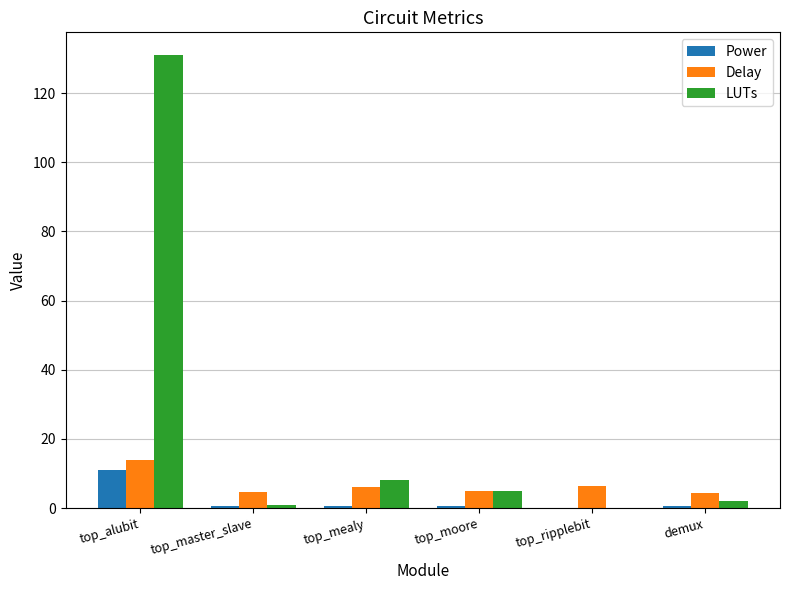

Which series has the largest total across all categories?

LUTs